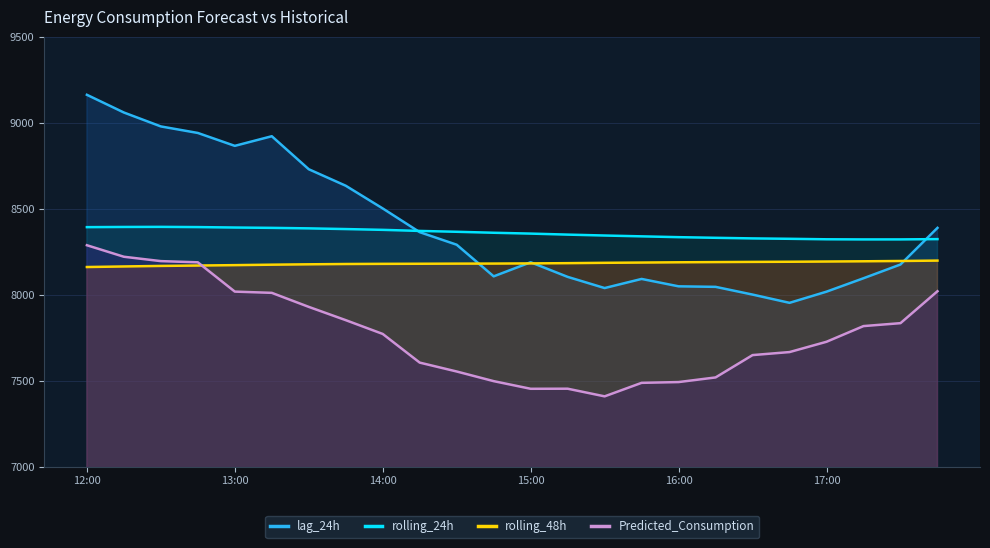

Is it true that lag_24h equals 7952.0 at 19?

True